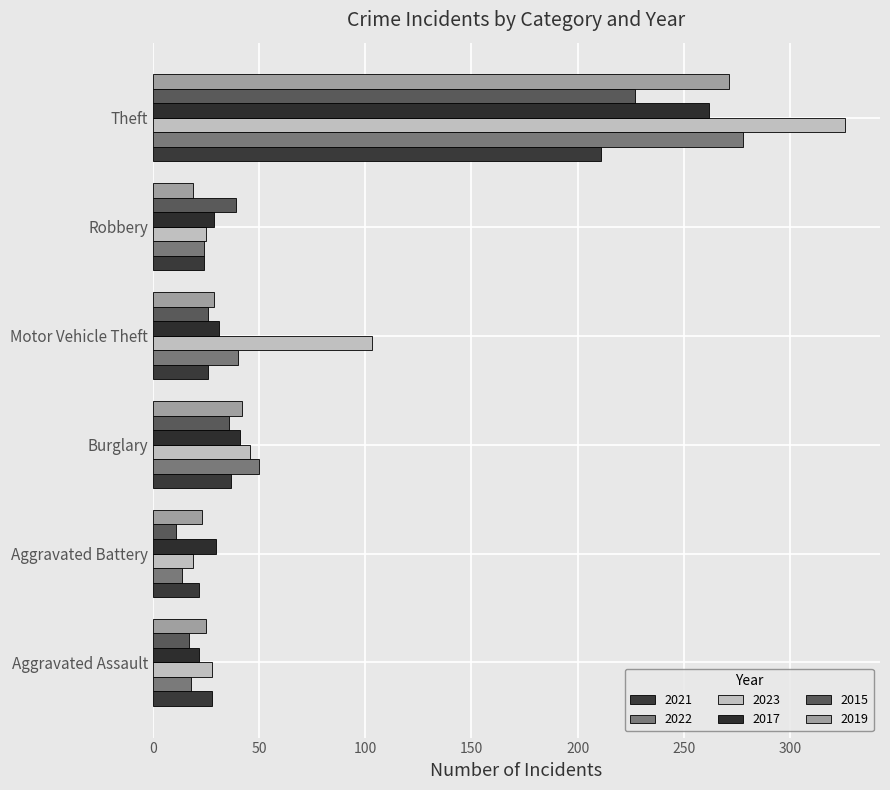

What is the average value of the 2017 series?

69